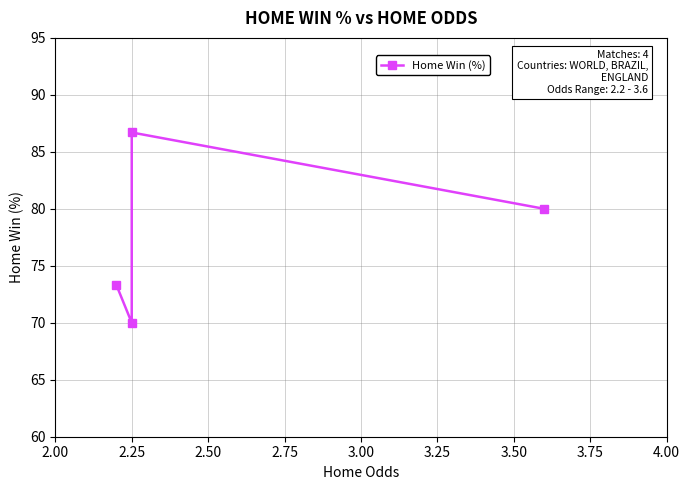

True or false: there are more than 1 points higher than both neighbors.

False